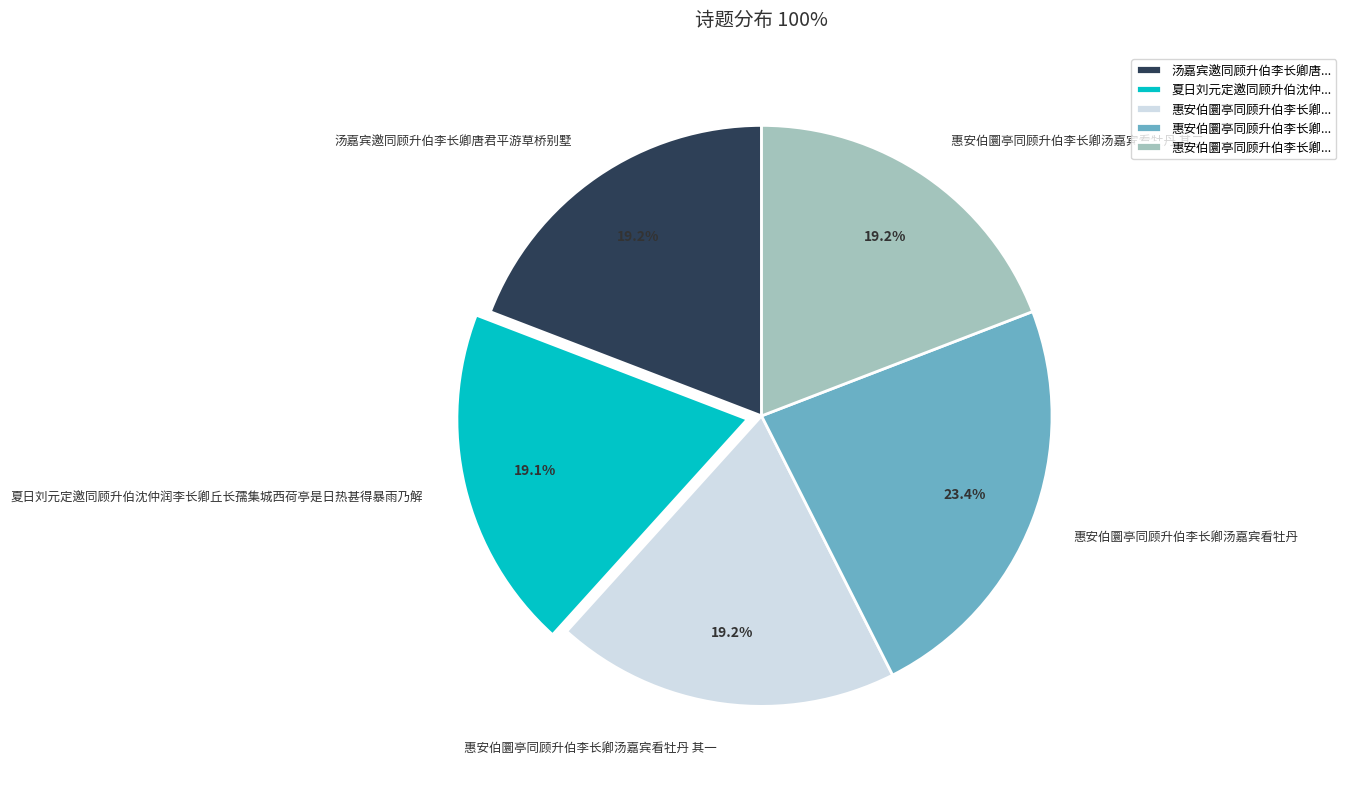

Approximately how many times larger is the value at 惠安伯圜亭同顾升伯李长卿汤嘉宾看牡丹 compared to 惠安伯圜亭同顾升伯李长卿汤嘉宾看牡丹 其二?

1.2